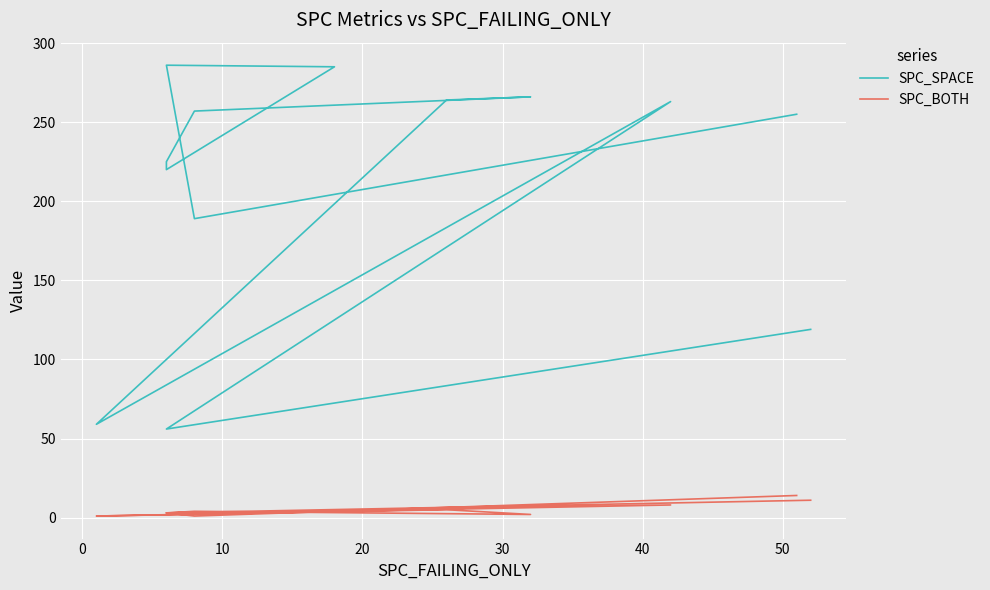

What is the greatest value displayed?

286